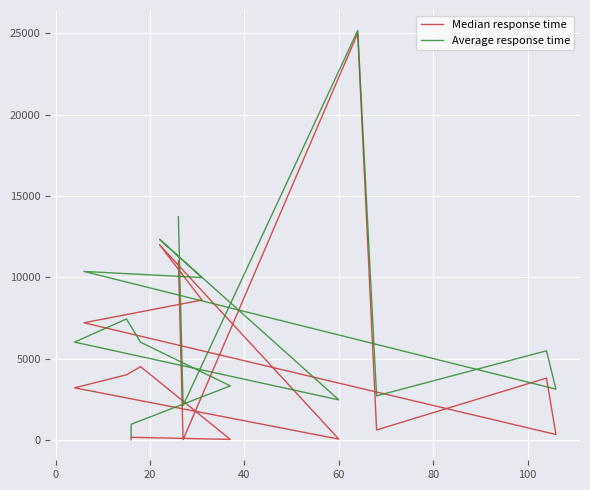

How many lines are shown in the chart?

2